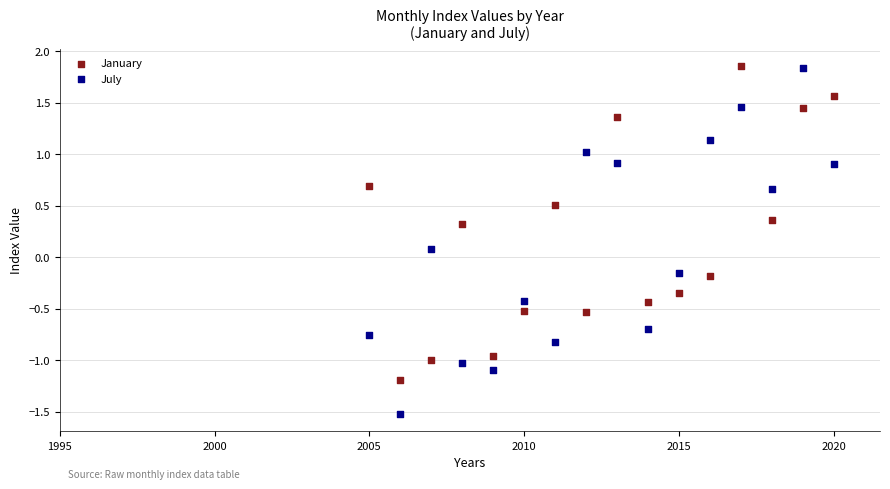

Which series has the widest spread of Y values?

July